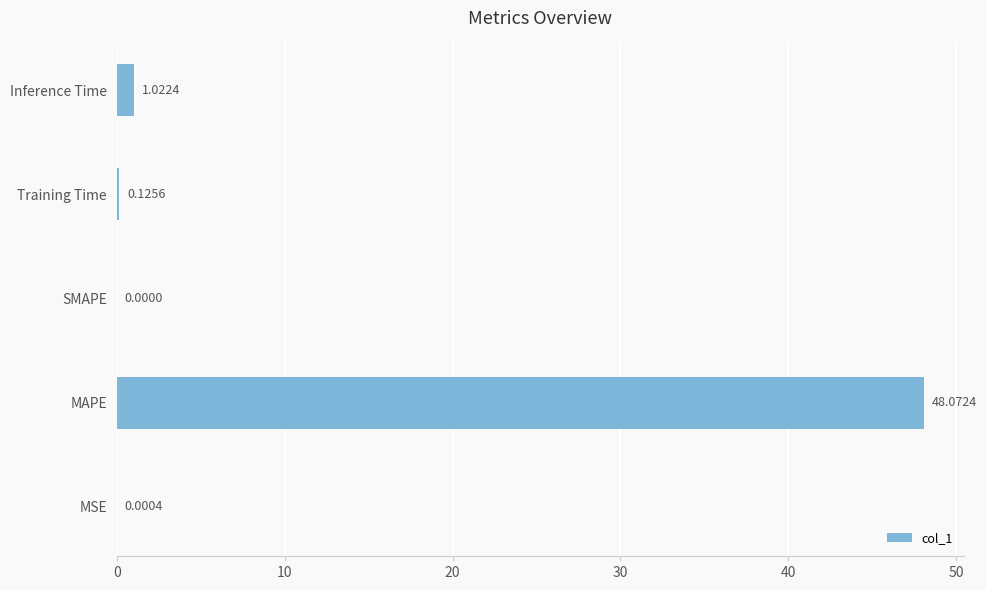

How many values exceed 0?

4